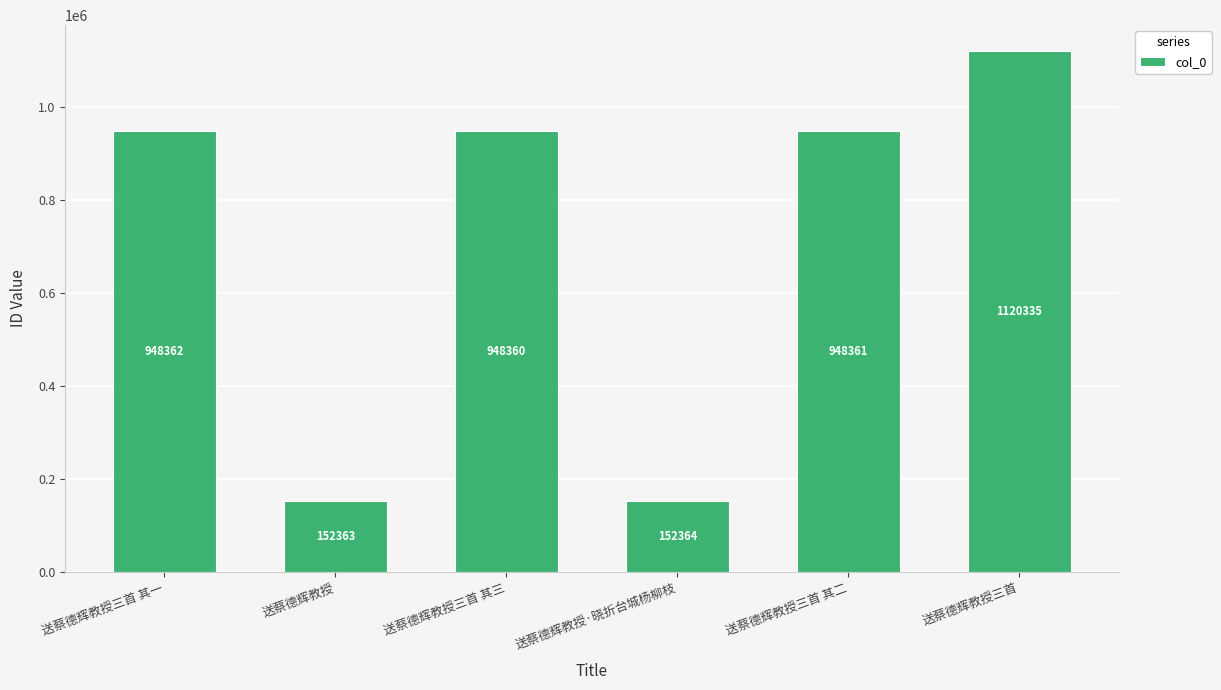

Which label corresponds to the smallest value in the chart?

送蔡德辉教授